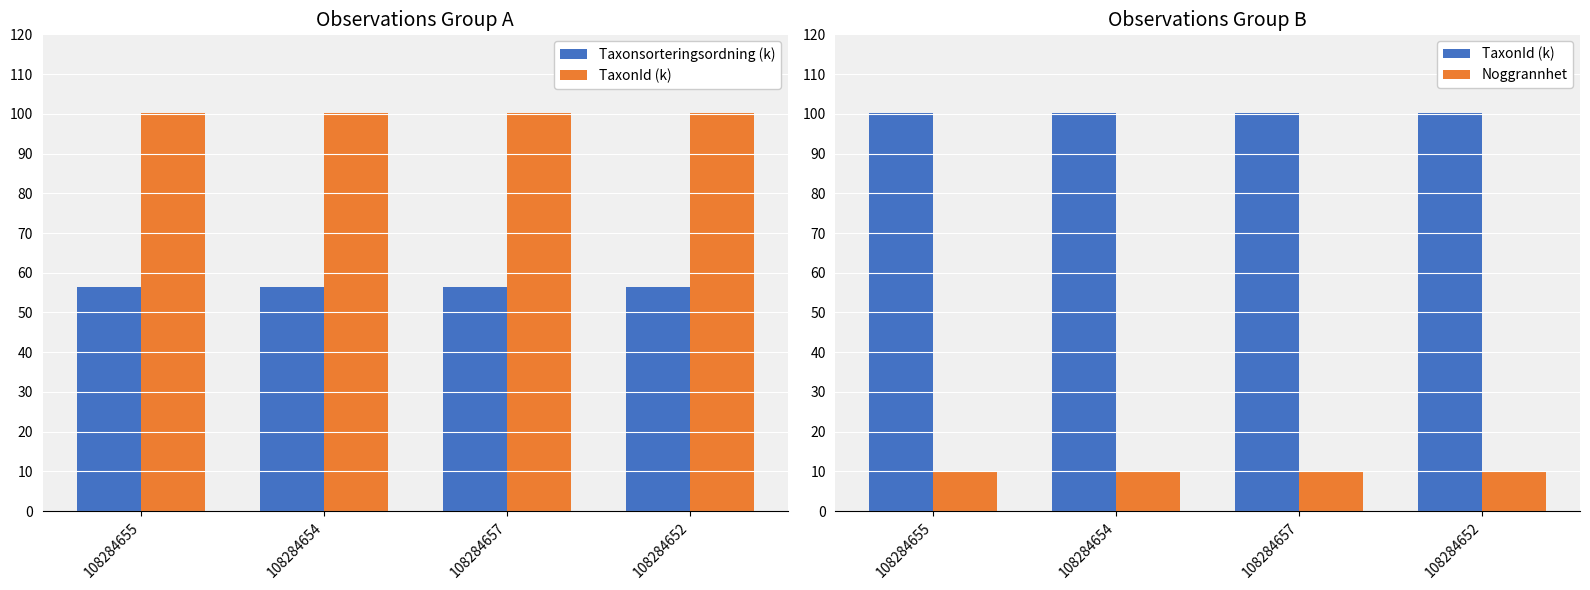

What is the spread (max minus min) of values at 108284652?

90.1